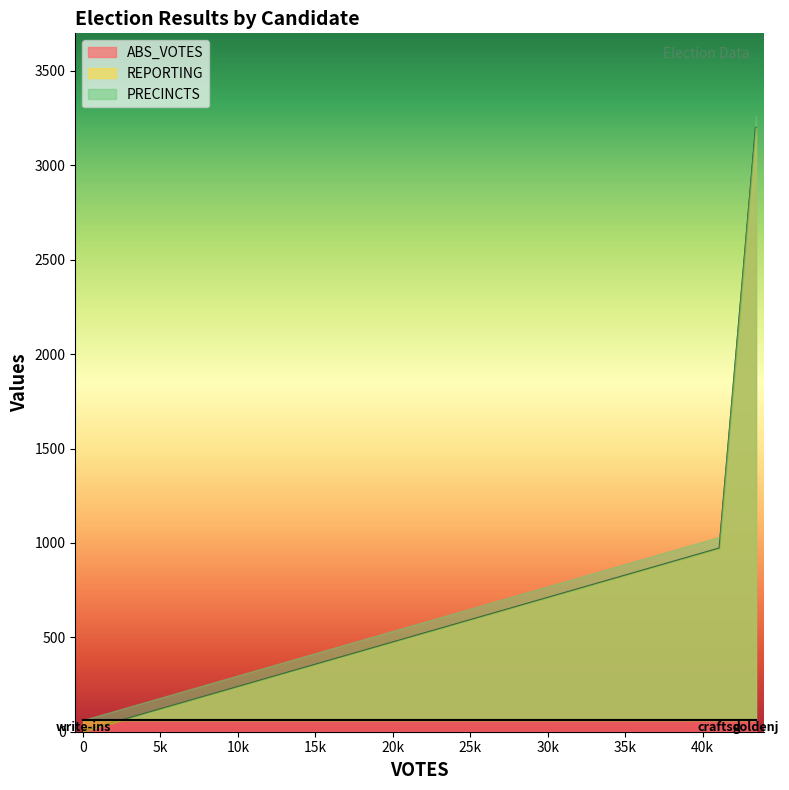

What is the difference between the highest and lowest values at goldenj?

3138